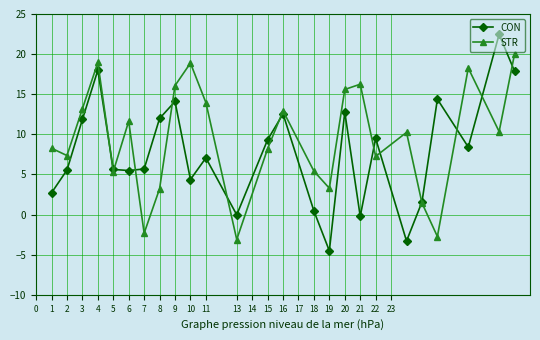

True or false: STR has more than 0 points higher than both neighbors.

True